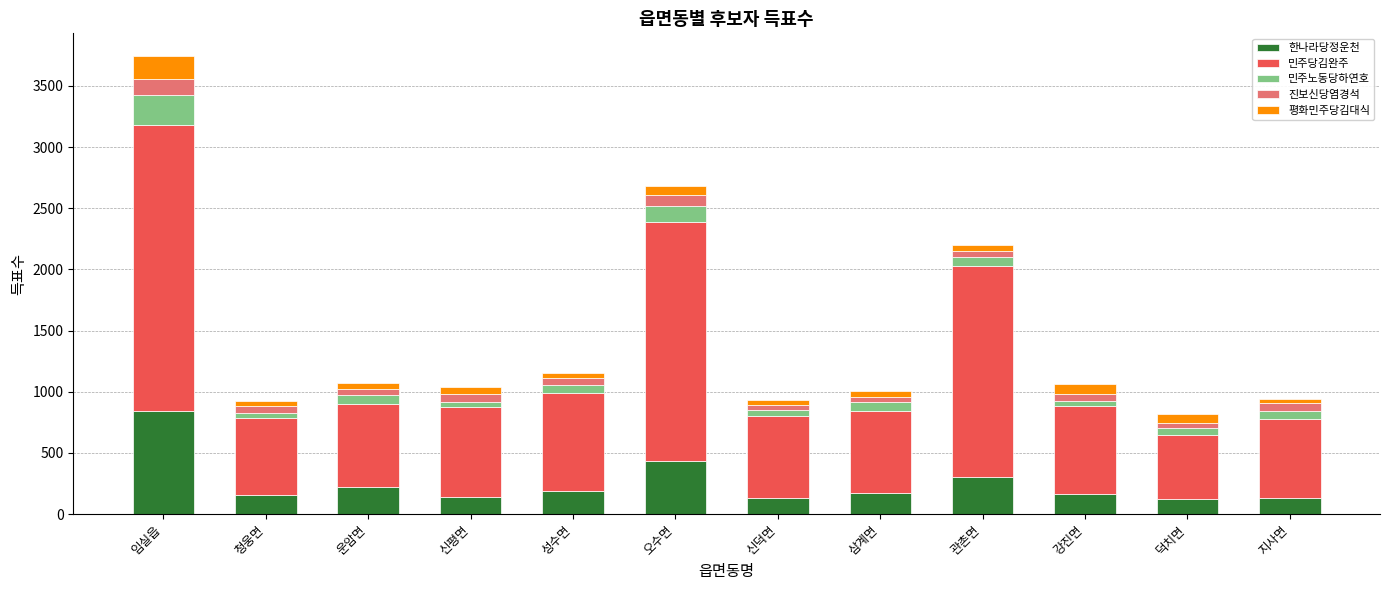

What is the maximum value for 한나라당정운천?

845